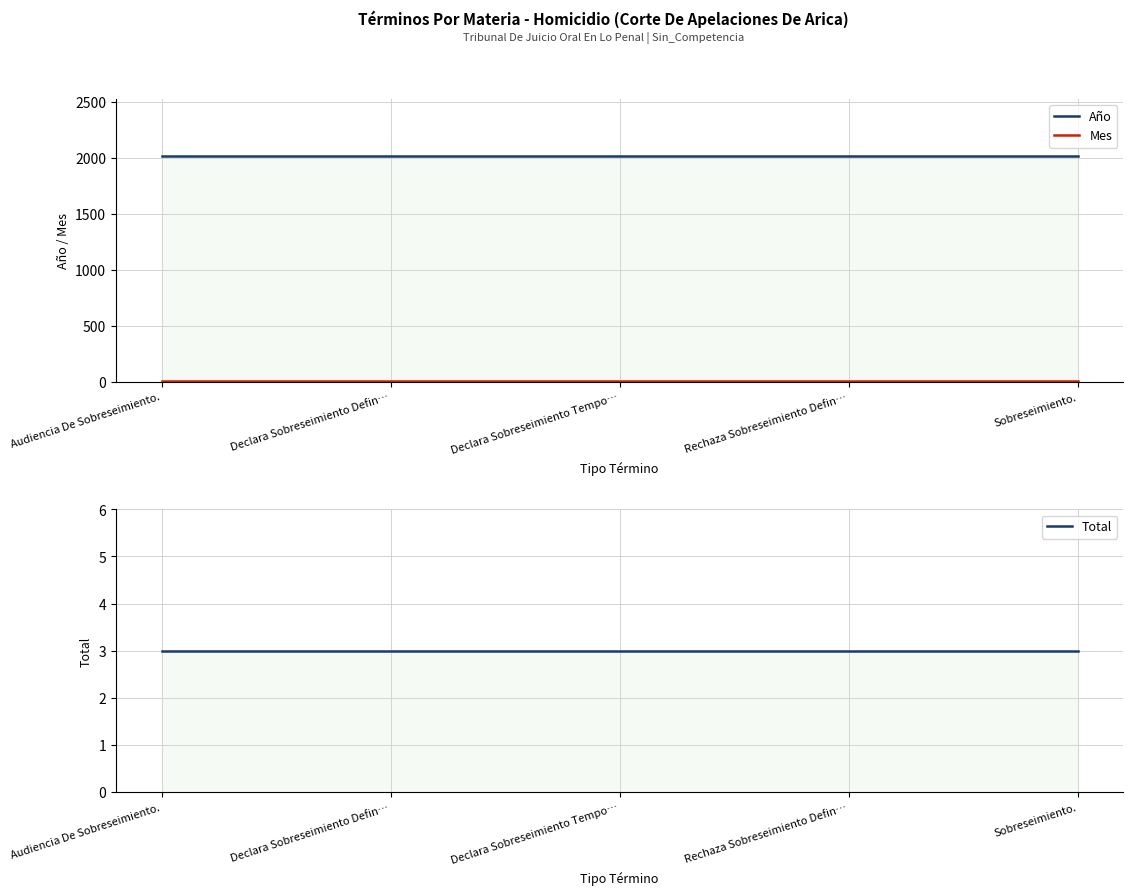

What is the lowest value of the Año series?

2021